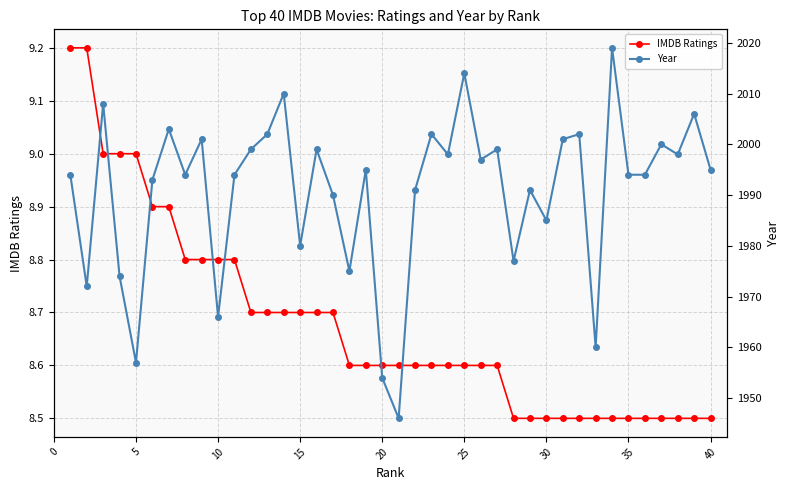

What is the minimum value for IMDB Ratings?

8.5